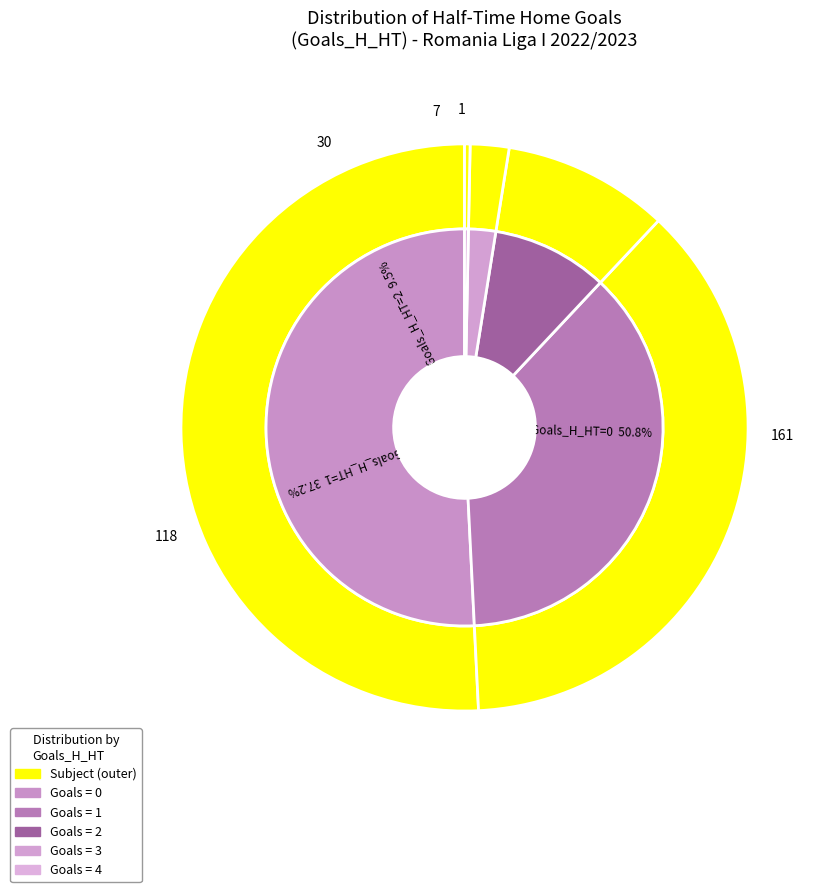

The 4 slice represents 1% of the pie. True or false?

False